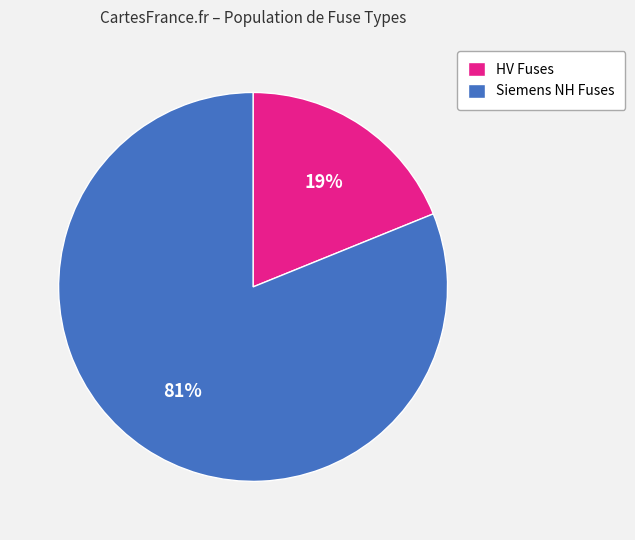

To the nearest percent, what percentage of the pie is Siemens NH Fuses?

81%